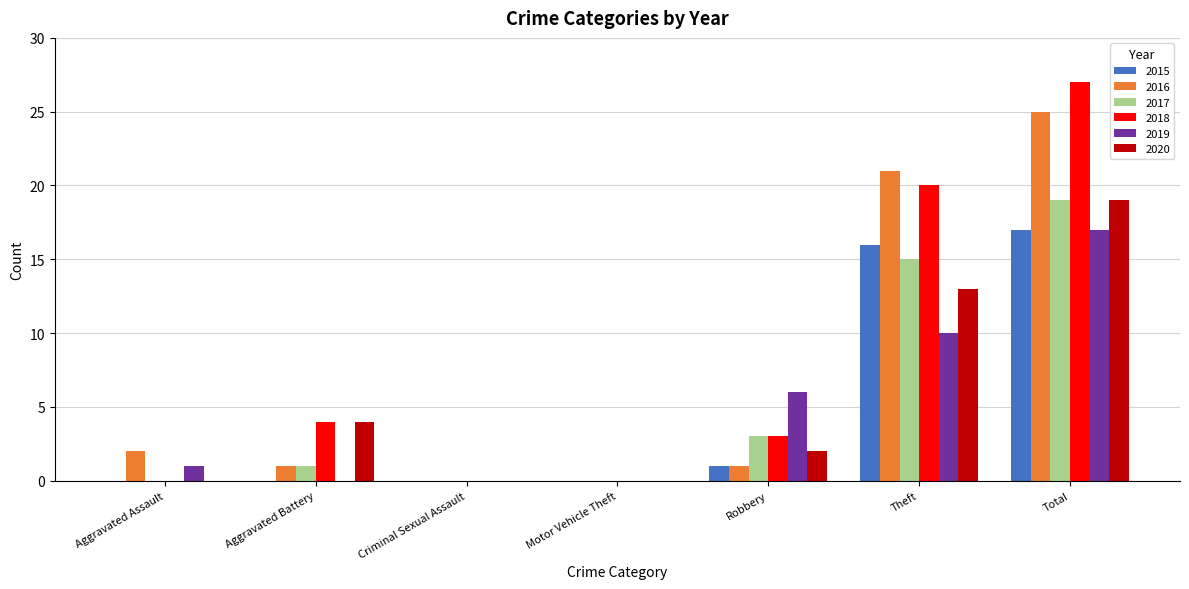

At which category does the chart reach its peak across all series?

Total